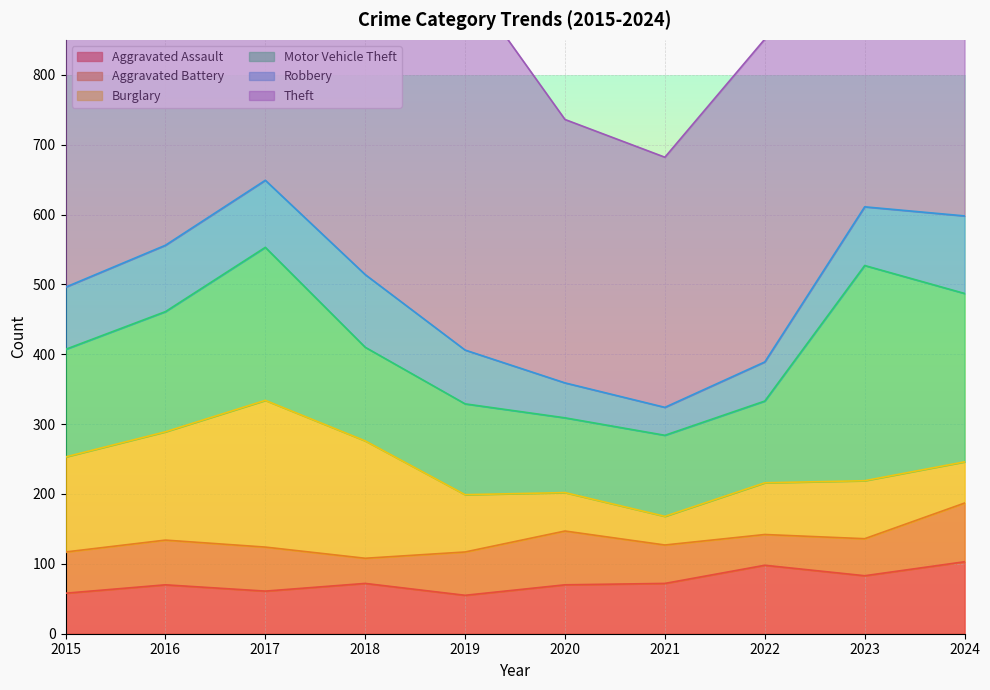

Where is the first local minimum for Aggravated Assault?

2017